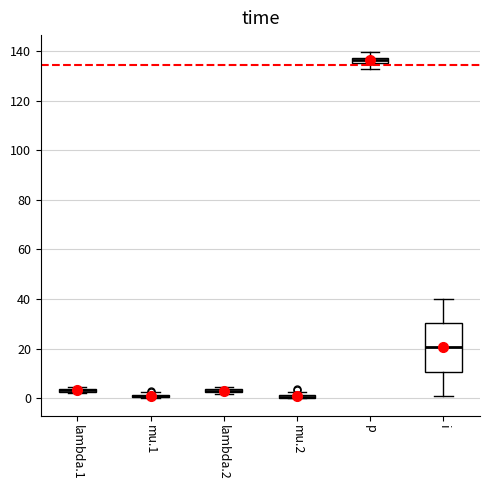

Where is the lower edge of the box for lambda.2 on the y-axis? The values are not printed on the chart, so give them approximately, as read against the axis.

2